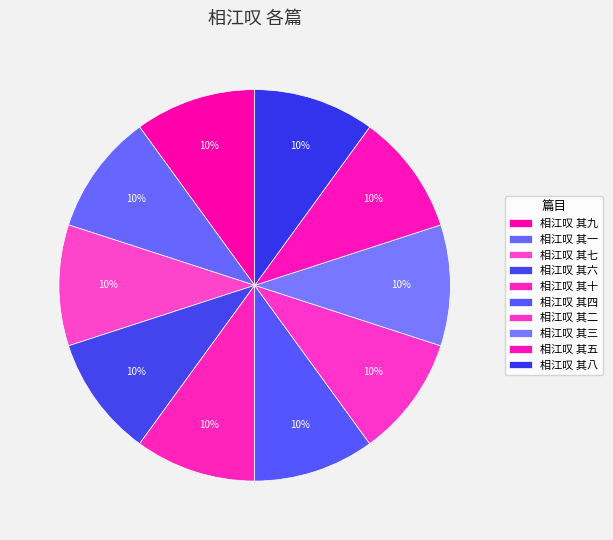

How many segments does this pie chart have?

10